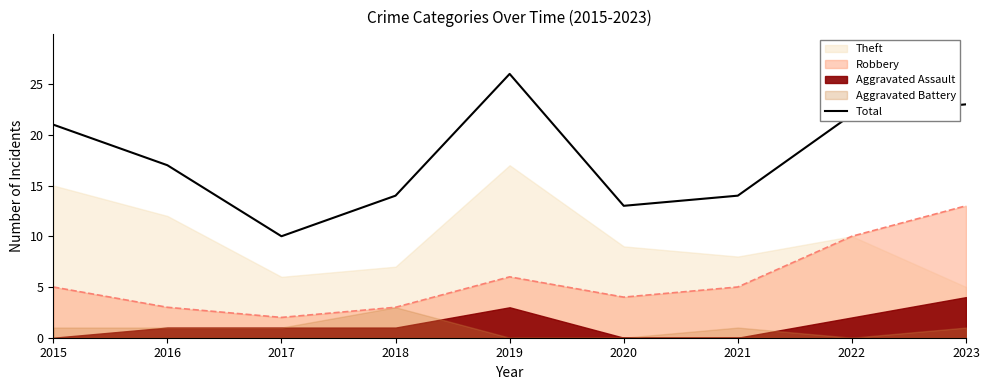

What is the value of the 2nd point from the left?

17